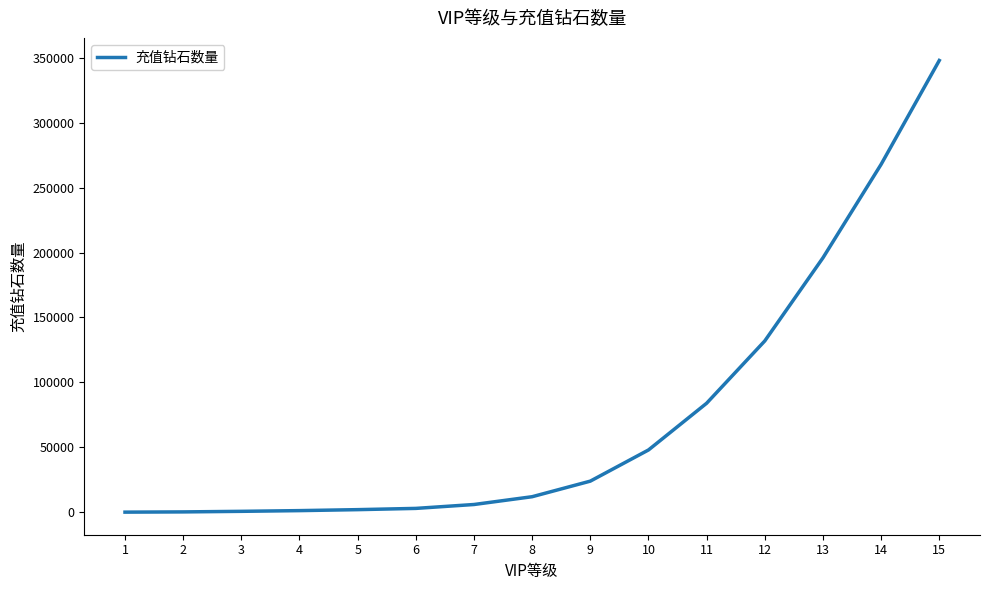

Does the chart display data point markers on the line(s)?

No